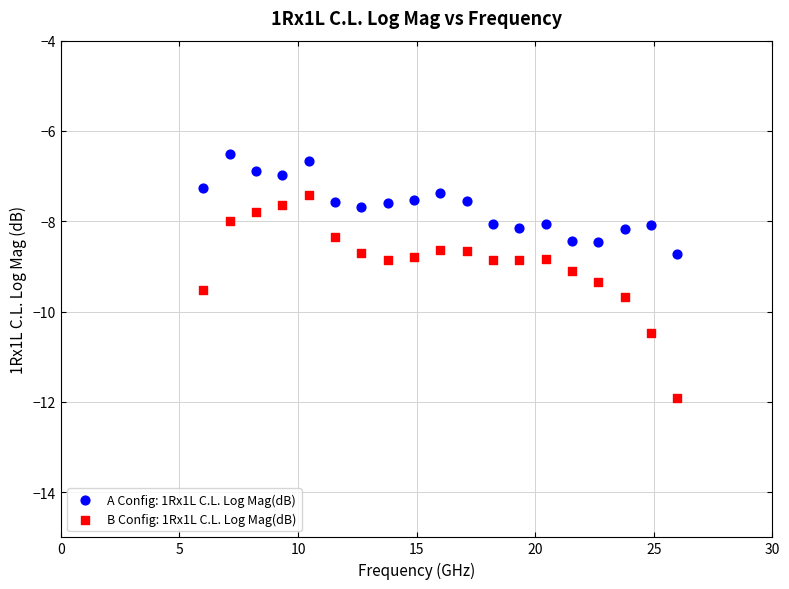

Which series reaches the minimum Y coordinate?

B Config: 1Rx1L C.L. Log Mag(dB)